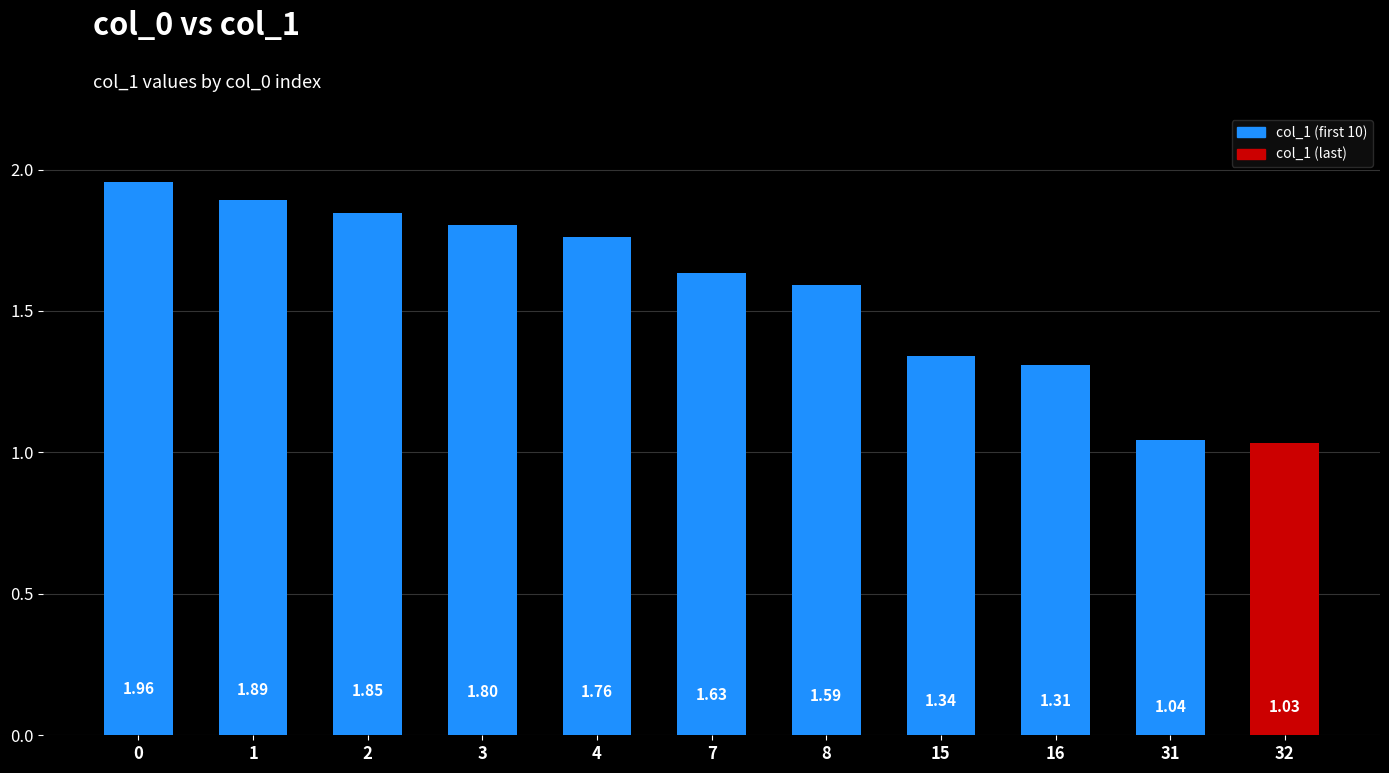

Between 8 and 4, which is larger?

4